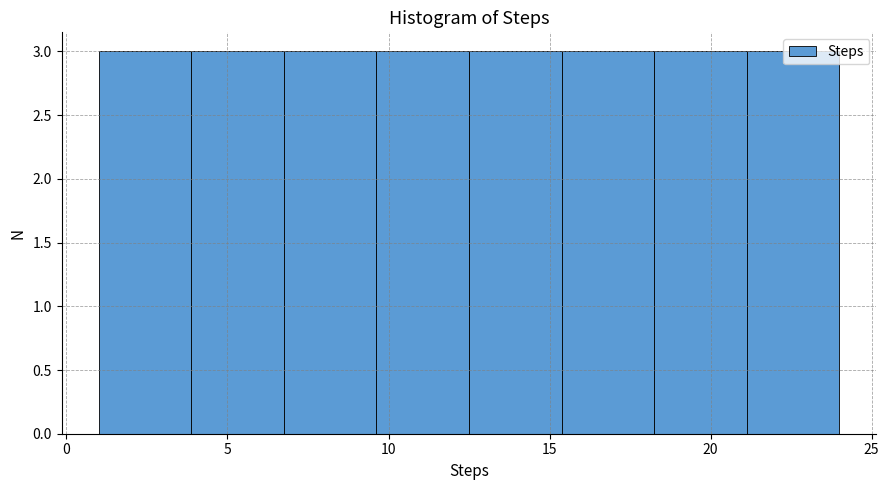

Reading left to right, transcribe this chart: for each bar, give the range it covers on the x-axis and its height. Neither the bar edges nor the heights are printed on the chart, so give them approximately, as read against the axes.

1.0 to 4.0: 3
4.0 to 7.0: 3
7.0 to 9.5: 3
9.5 to 12.5: 3
12.5 to 15.5: 3
15.5 to 18.5: 3
18.5 to 21.0: 3
21.0 to 24.0: 3